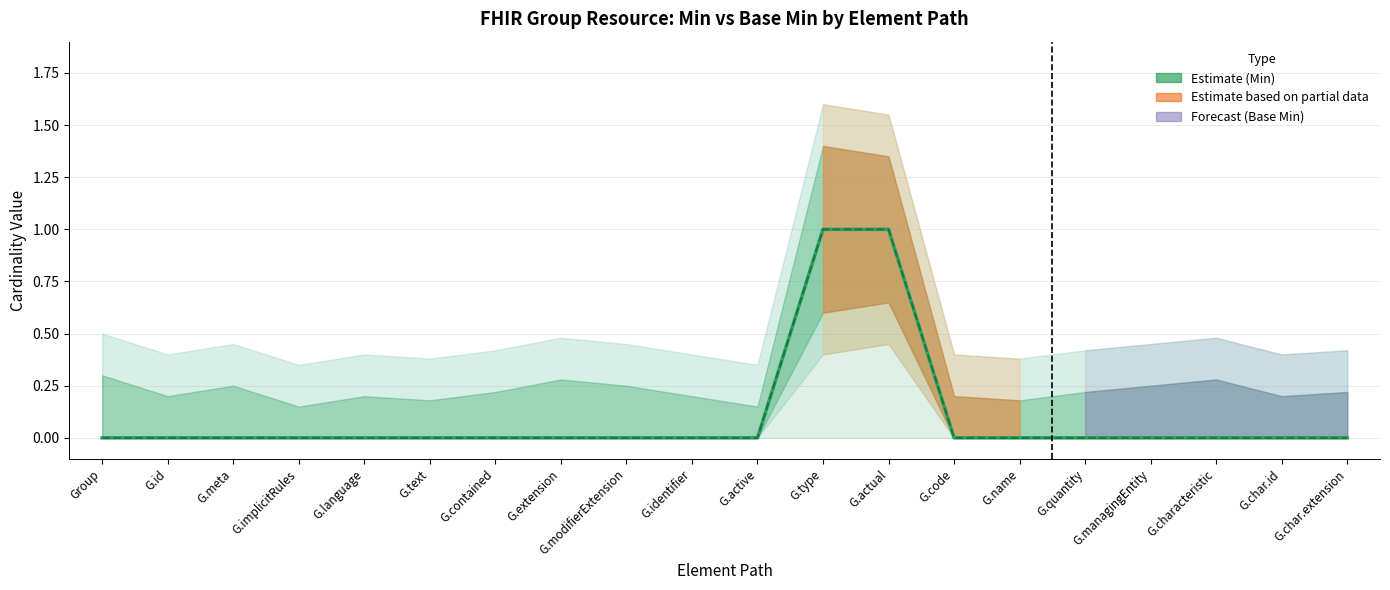

How many lines are shown in the chart?

2